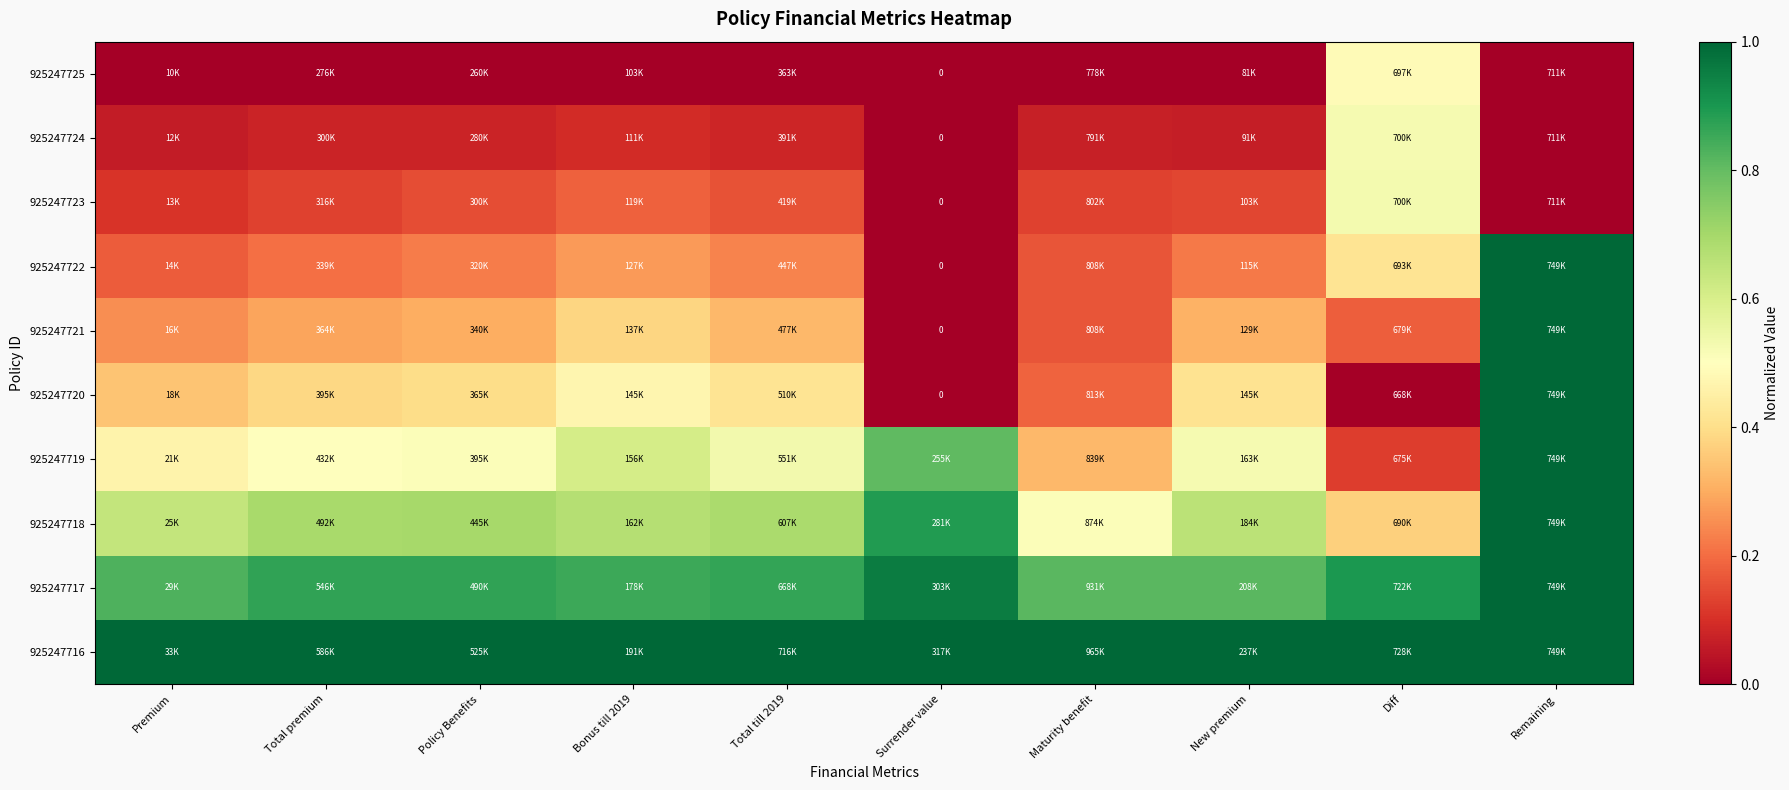

At which category is the sum across all series the highest?

Remaining